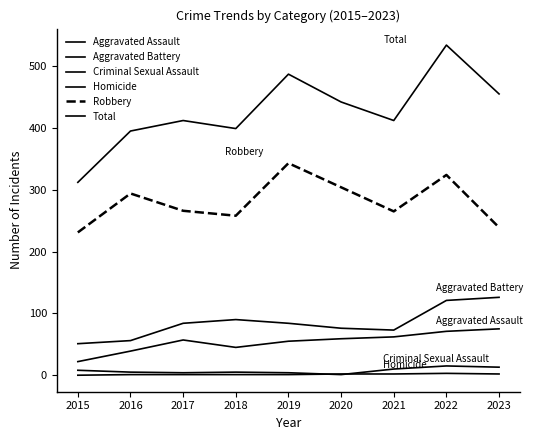

Does the chart display data point markers on the line(s)?

No